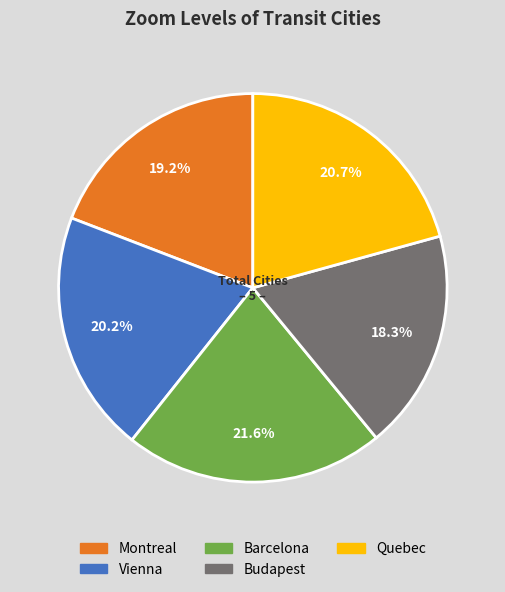

To the nearest percent, what is the difference between the Budapest and Vienna slice percentages?

2%